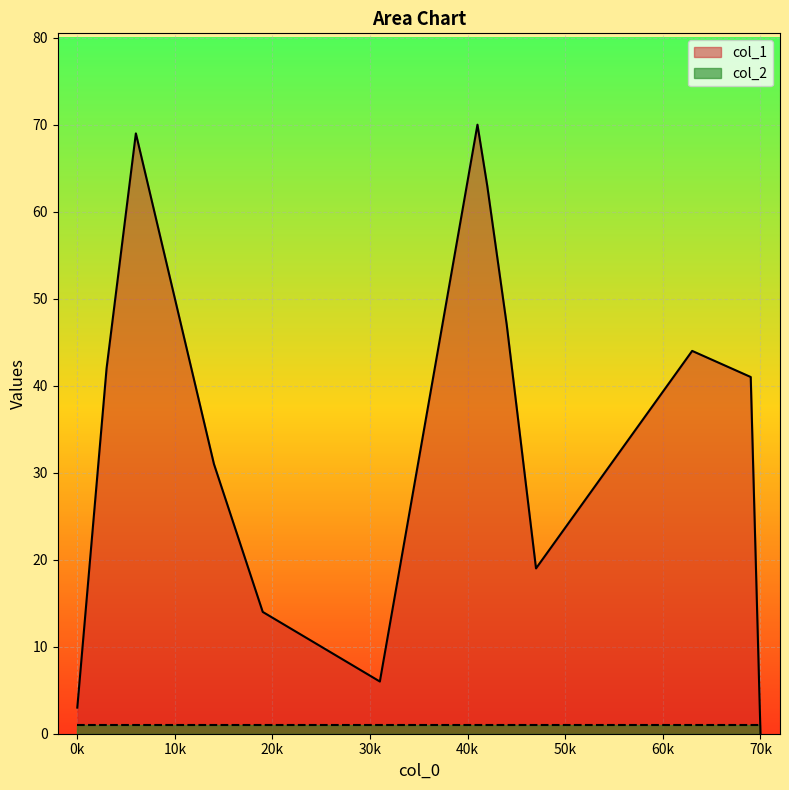

Which category has the highest value across all series?

41